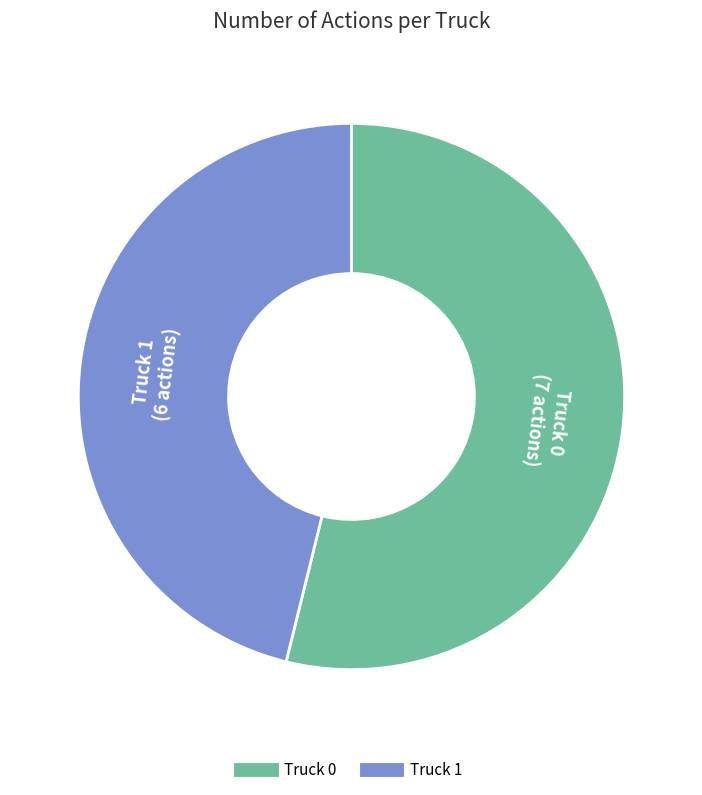

Which has a higher value, Truck 1 or Truck 0?

Truck 0